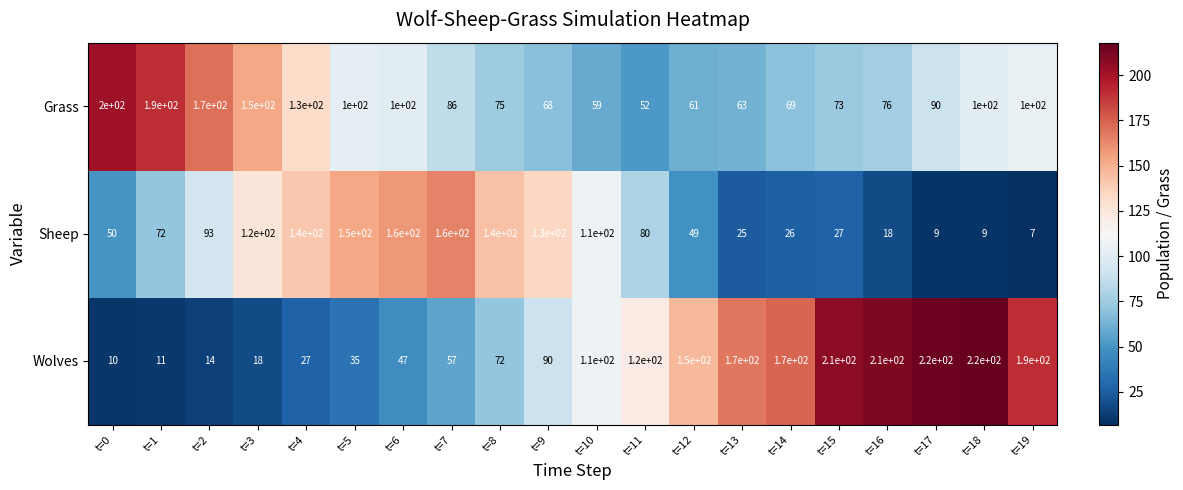

Rank the series by their maximum value, from lowest to highest.

Sheep, Grass, Wolves